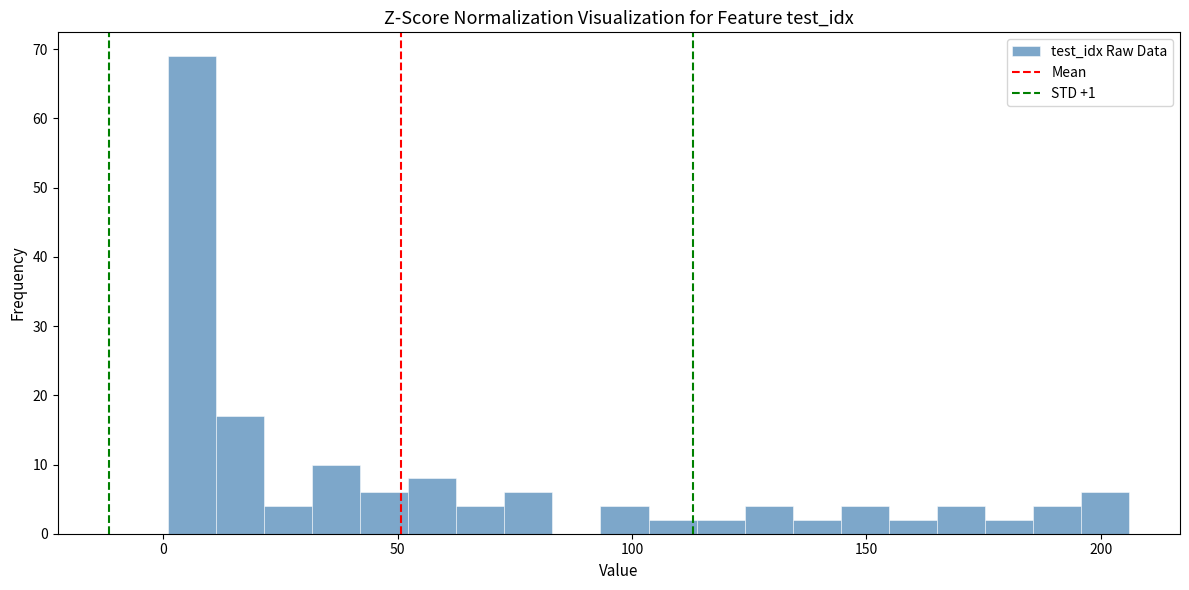

Around what value on the x-axis is the tallest bar? Give the approximate position of its centre, as read against the axis.

5